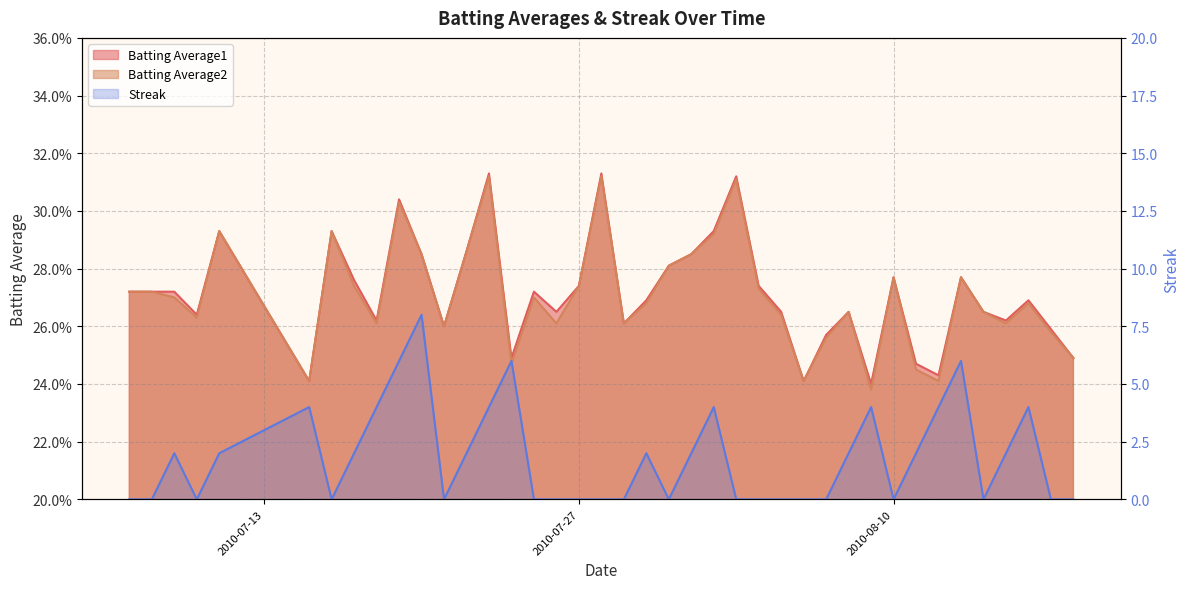

Which series has the largest range (max minus min)?

Streak